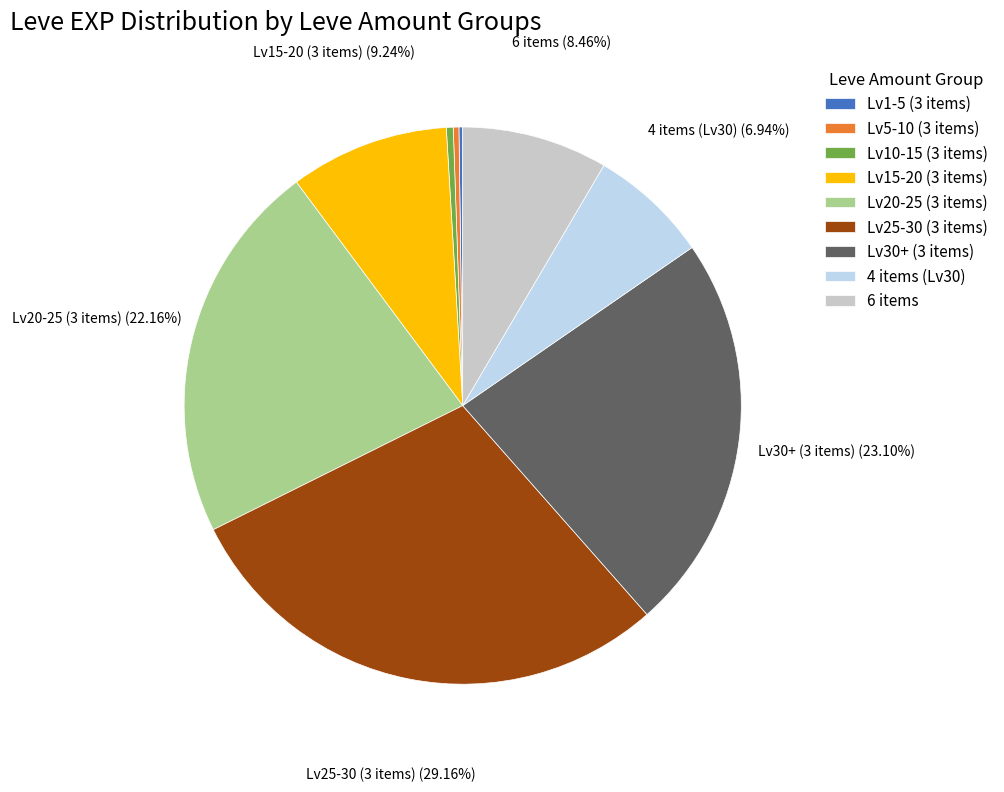

Approximately how many times larger is the value at 4 items (Lv30) compared to Lv30+ (3 items)?

0.3